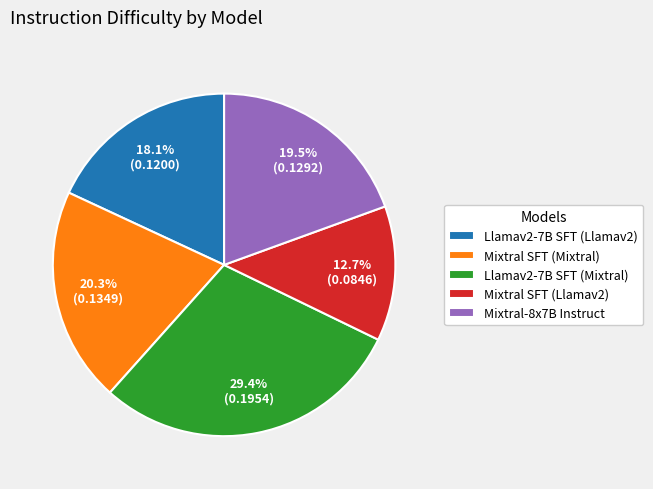

The Mixtral SFT (Mixtral) slice represents 20% of the pie. True or false?

True